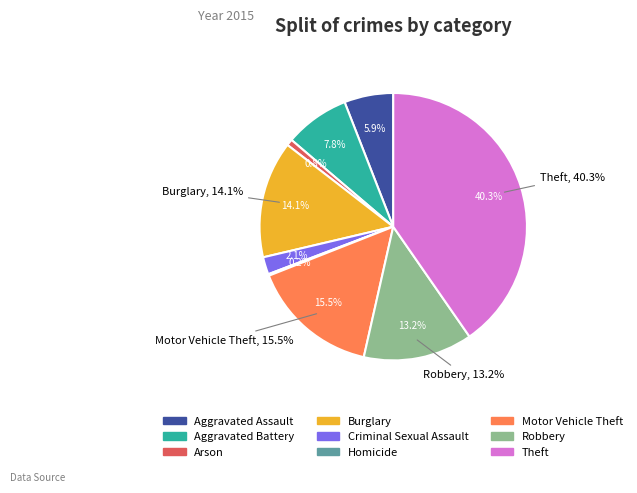

Which slice is the smallest?

Homicide